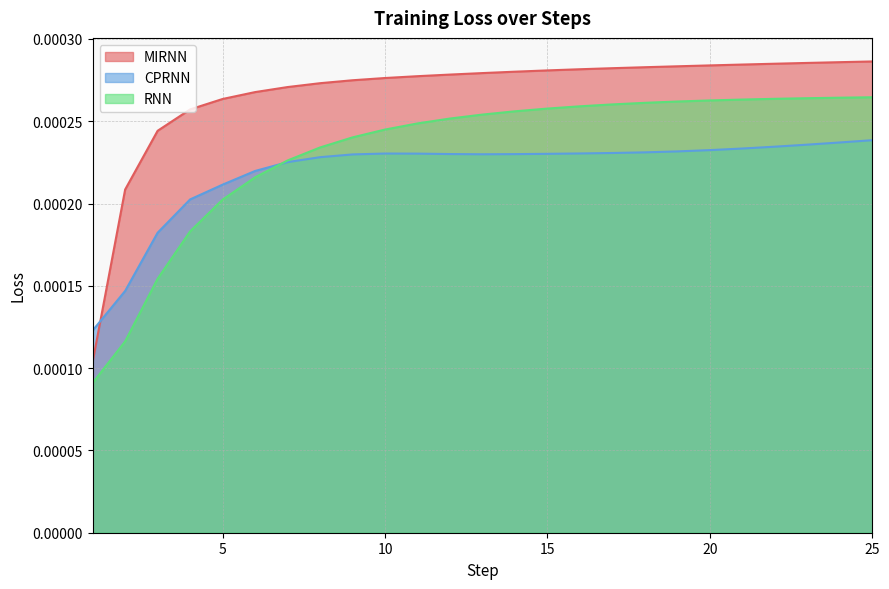

Rank the categories by CPRNN value from highest to lowest.

25, 24, 23, 22, 21, 20, 19, 18, 17, 16, 10, 11, 15, 12, 14, 13, 9, 8, 7, 6, 5, 4, 3, 2, 1